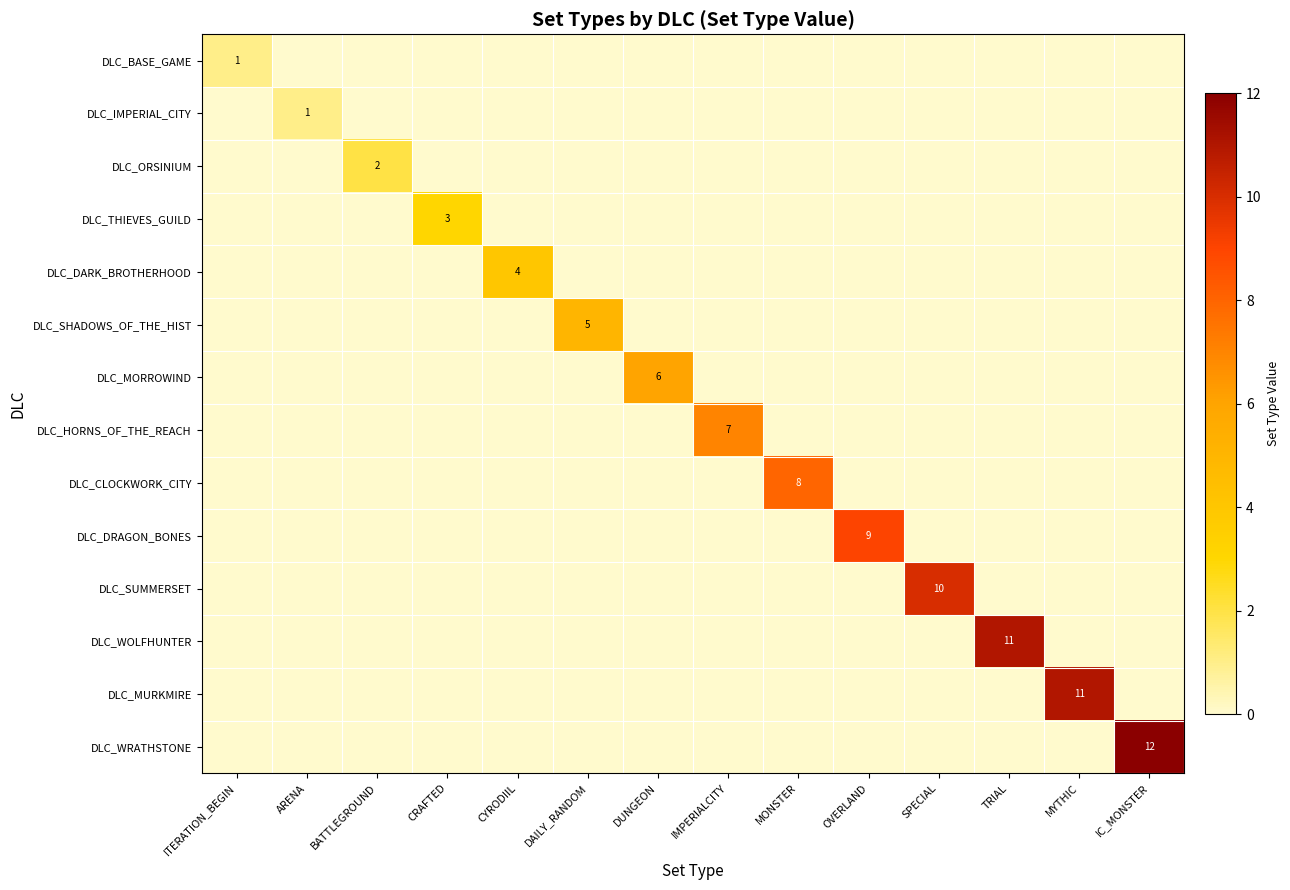

True or false: DLC_WOLFHUNTER has a value of 11 at TRIAL.

True